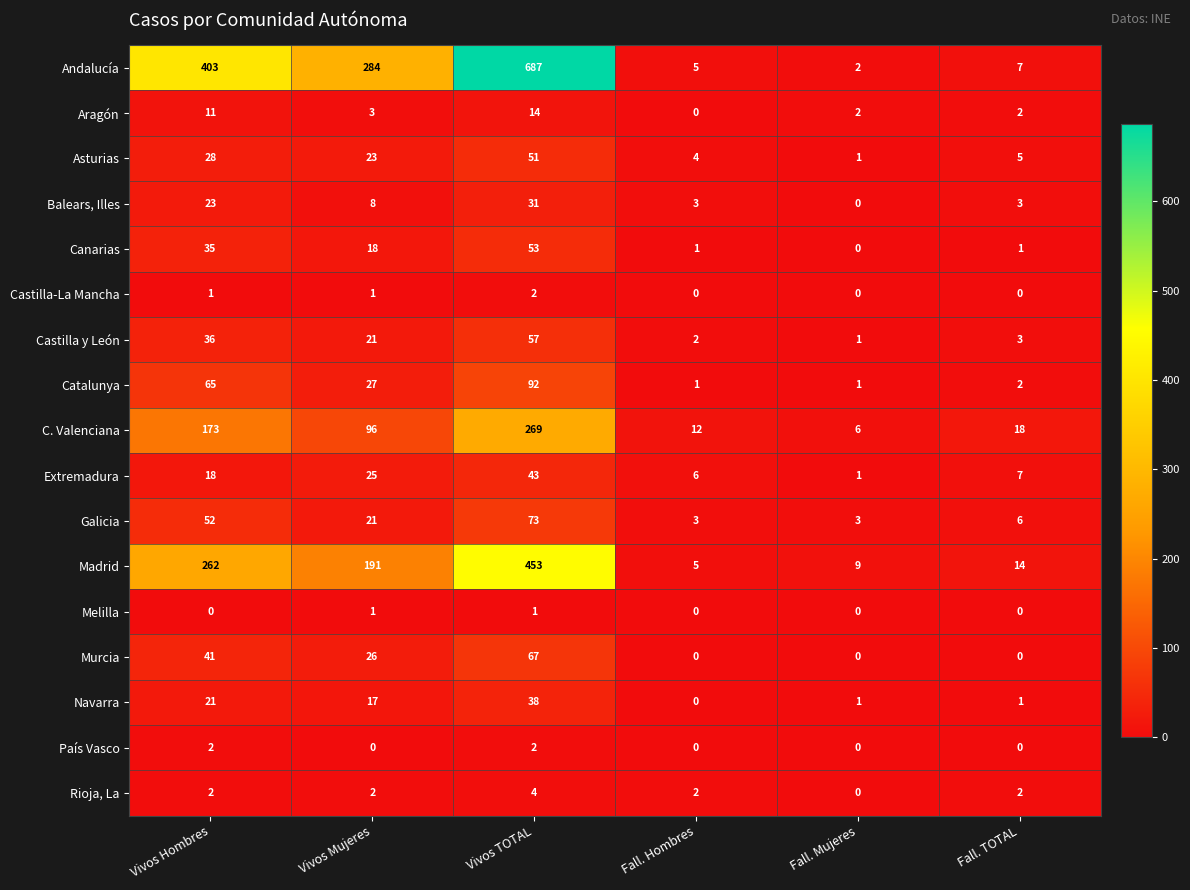

What is the difference between the maximum and second lowest values in the Madrid series?

444